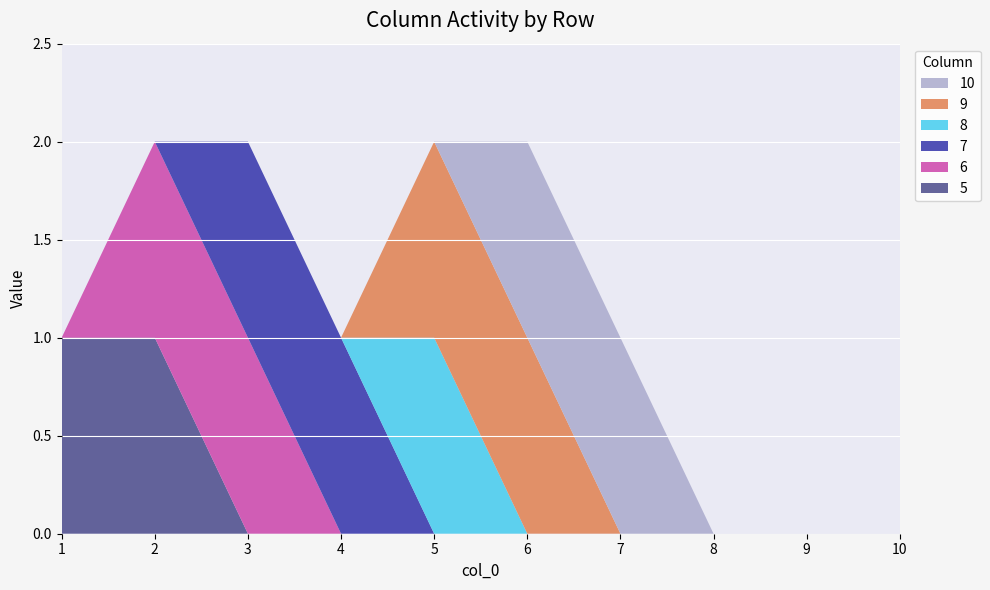

Reading left to right, transcribe all the data shown in this chart.

5: 1=1	2=1	3=0	4=0	5=0	6=0	7=0	8=0	9=0	10=0
6: 1=0	2=1	3=1	4=0	5=0	6=0	7=0	8=0	9=0	10=0
7: 1=0	2=0	3=1	4=1	5=0	6=0	7=0	8=0	9=0	10=0
8: 1=0	2=0	3=0	4=0	5=1	6=0	7=0	8=0	9=0	10=0
9: 1=0	2=0	3=0	4=0	5=1	6=1	7=0	8=0	9=0	10=0
10: 1=0	2=0	3=0	4=0	5=0	6=1	7=1	8=0	9=0	10=0